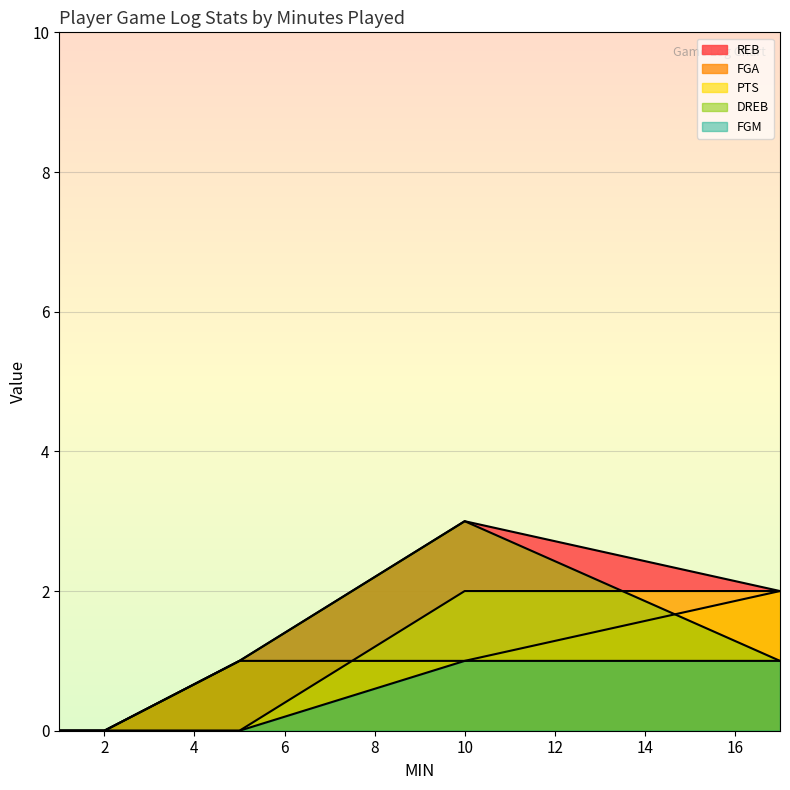

At which category is the sum across all series the highest?

10